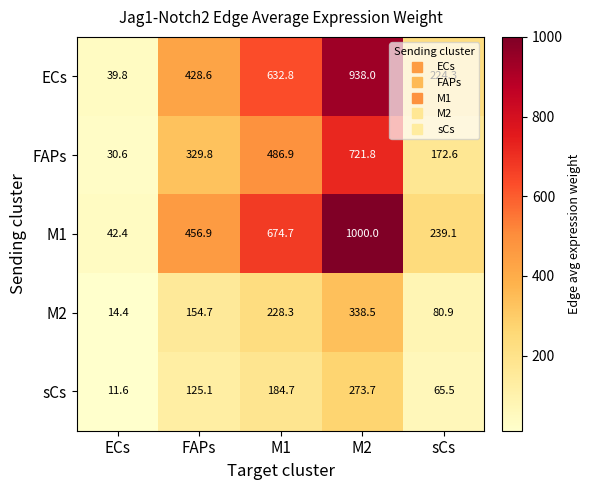

What is the difference between the maximum and minimum values in the ECs series?

898.2